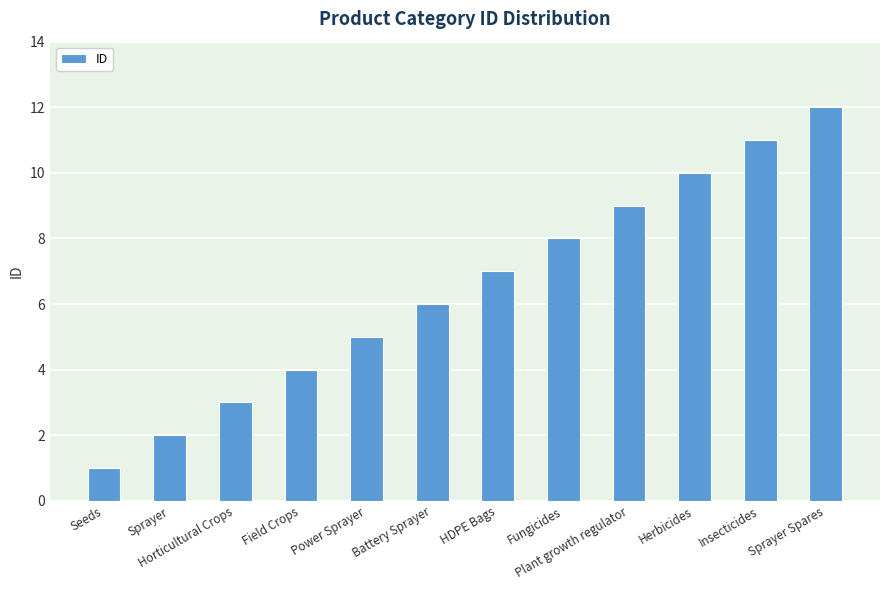

How many data points are less than 7?

6